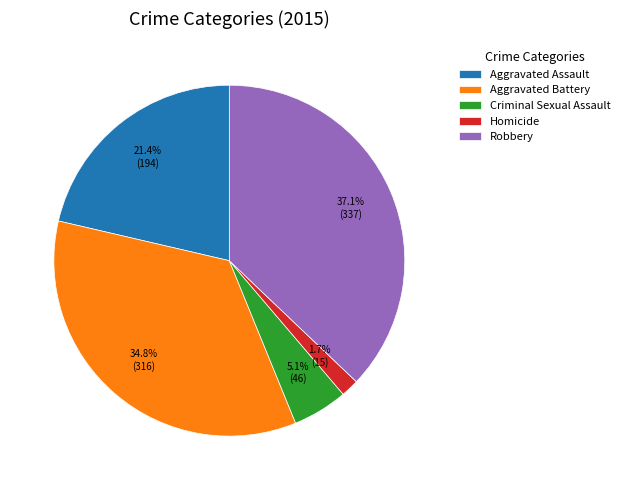

The Criminal Sexual Assault slice represents 5% of the pie. True or false?

True